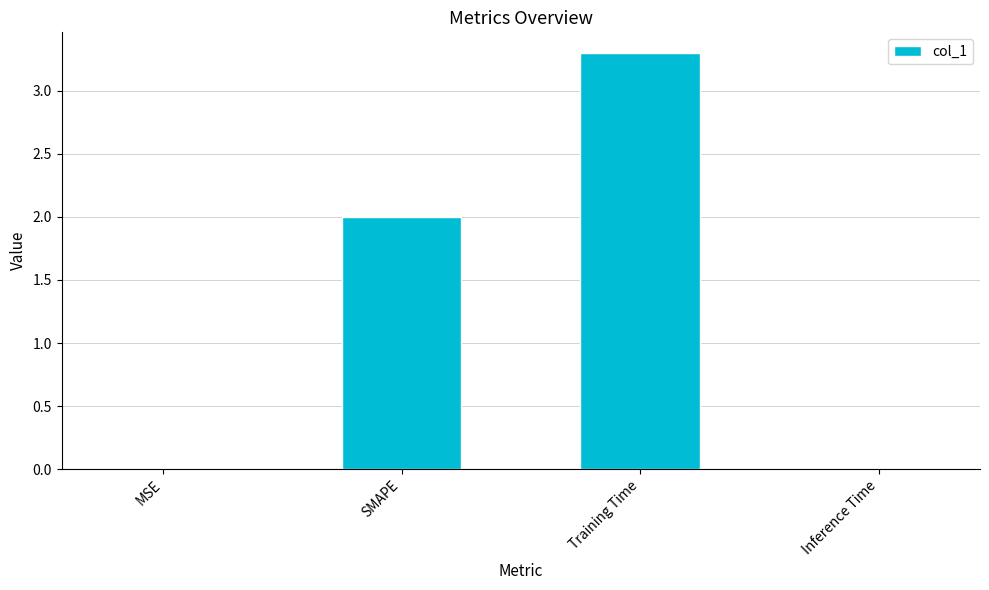

Which has a higher value, Inference Time or SMAPE?

SMAPE